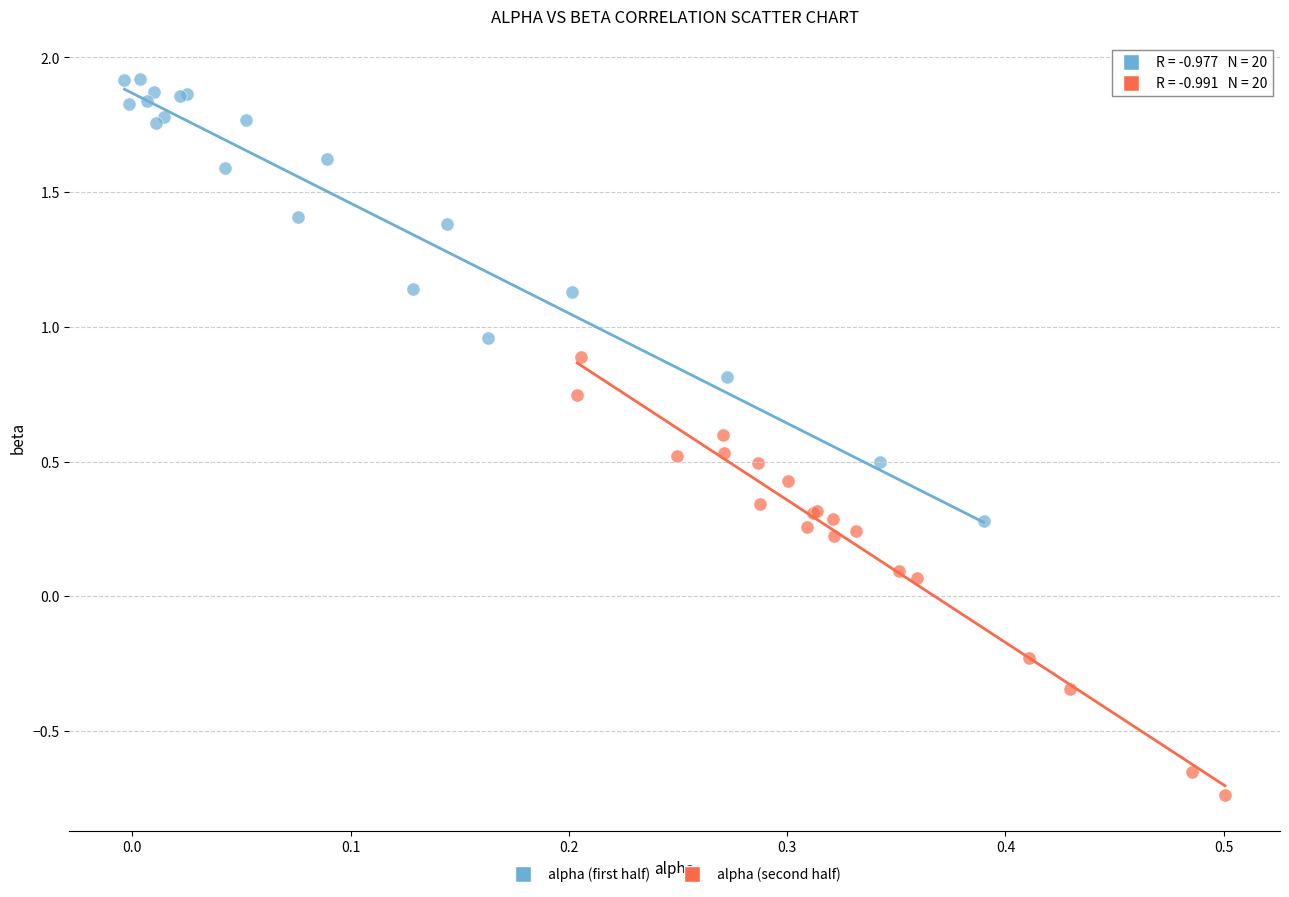

Which series reaches the maximum Y coordinate?

alpha (first half)